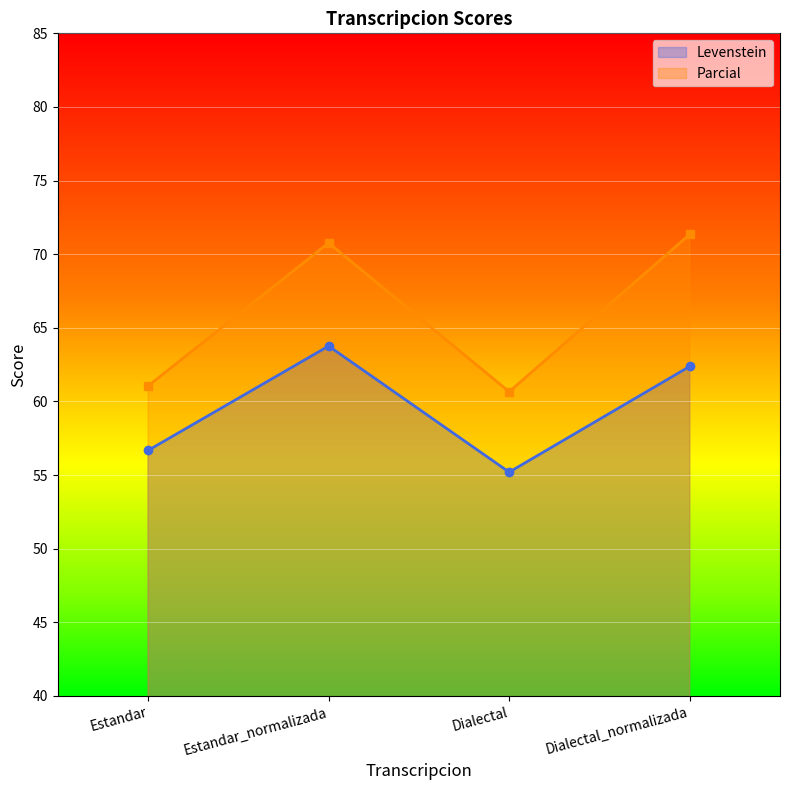

Rank the series by their maximum value, from highest to lowest.

Parcial, Levenstein